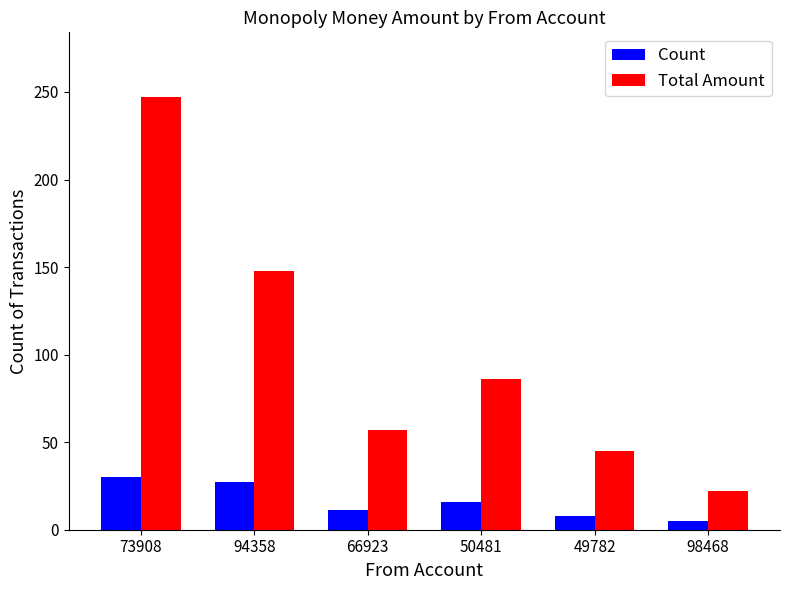

What is the sum of the Count values at 94358 and 66923?

38